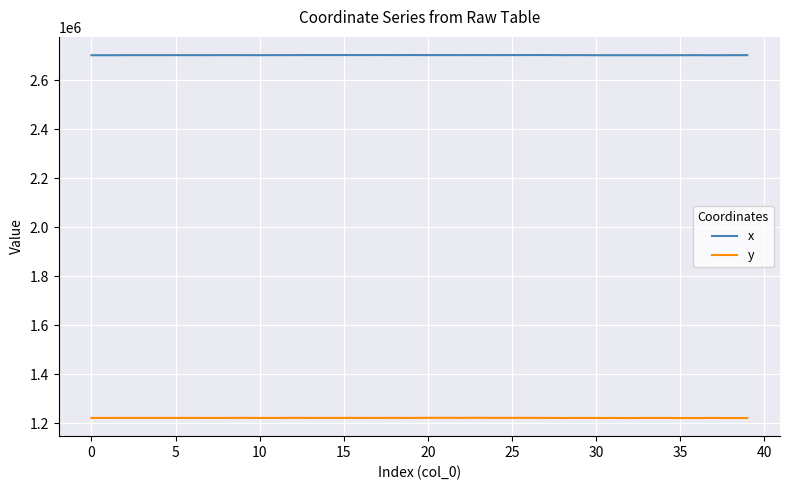

Which series has the largest total across all categories?

x